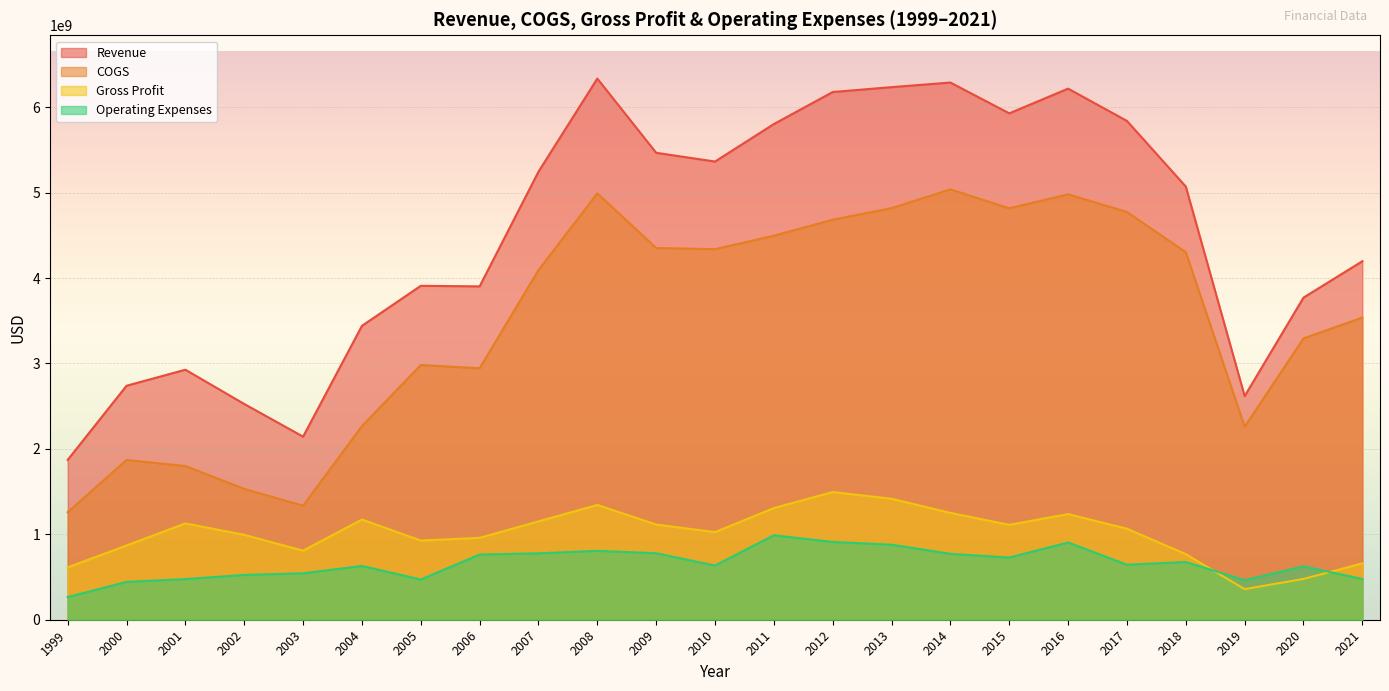

Which category has the lowest value across all series?

1999